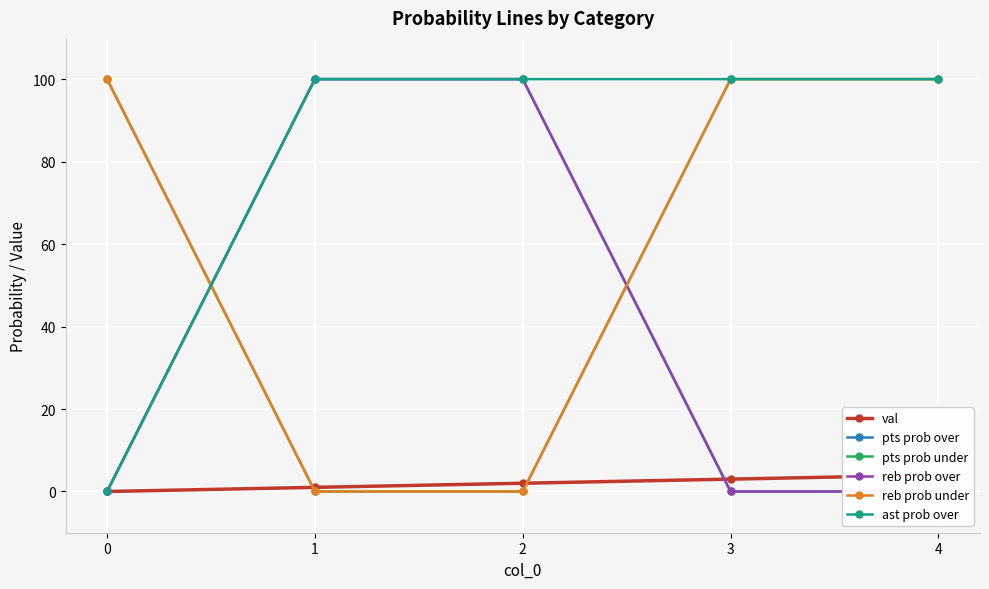

Between 2 and 4, which series saw the biggest shift?

pts prob over